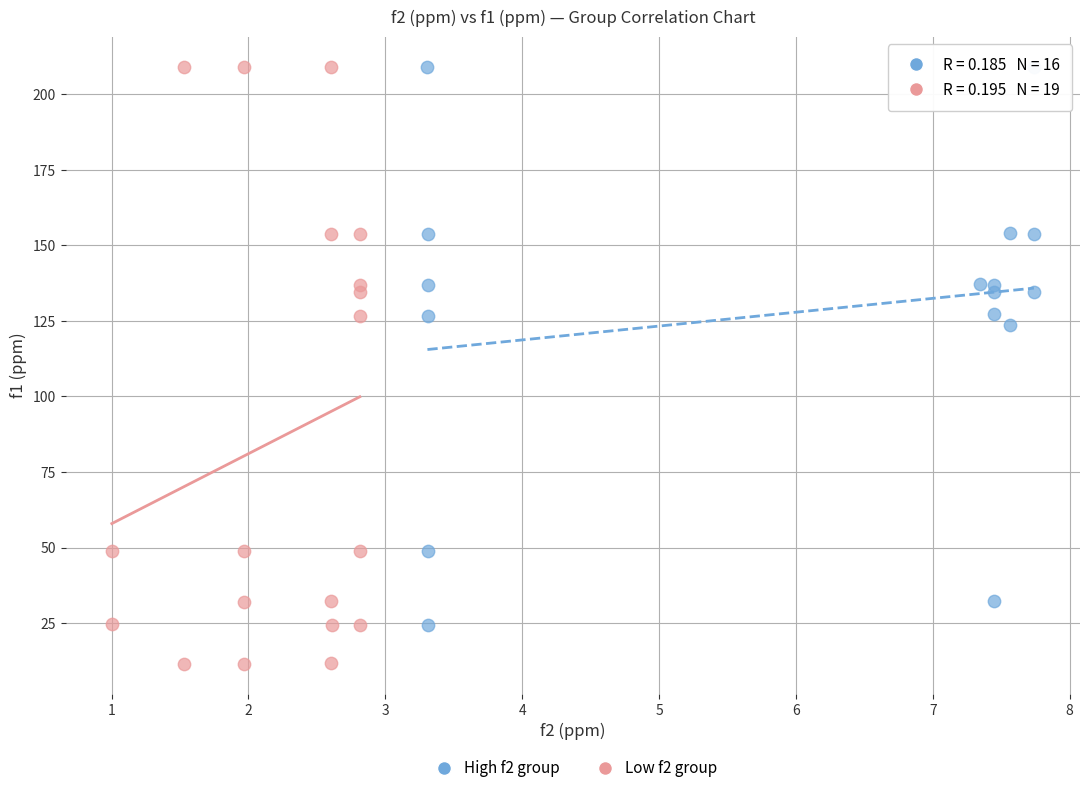

Which series contains the lowest Y value?

Low f2 group